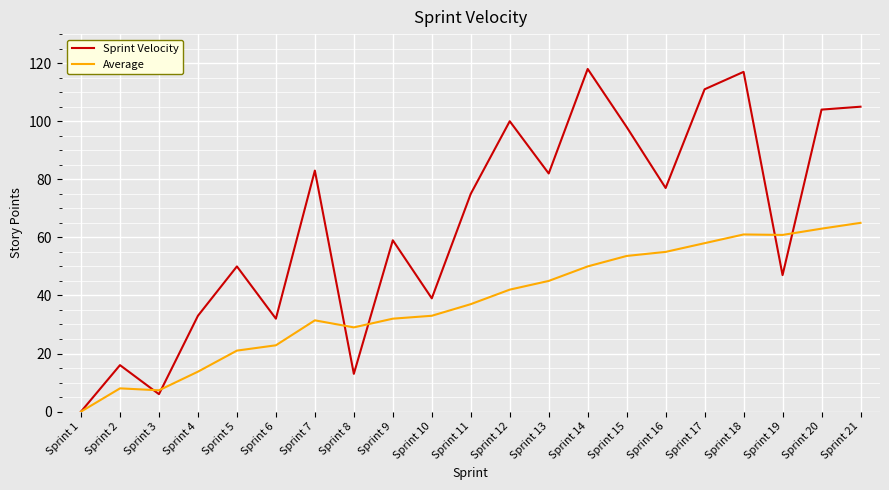

What is the sum of the Sprint Velocity values at Sprint 17 and Sprint 10?

150.0